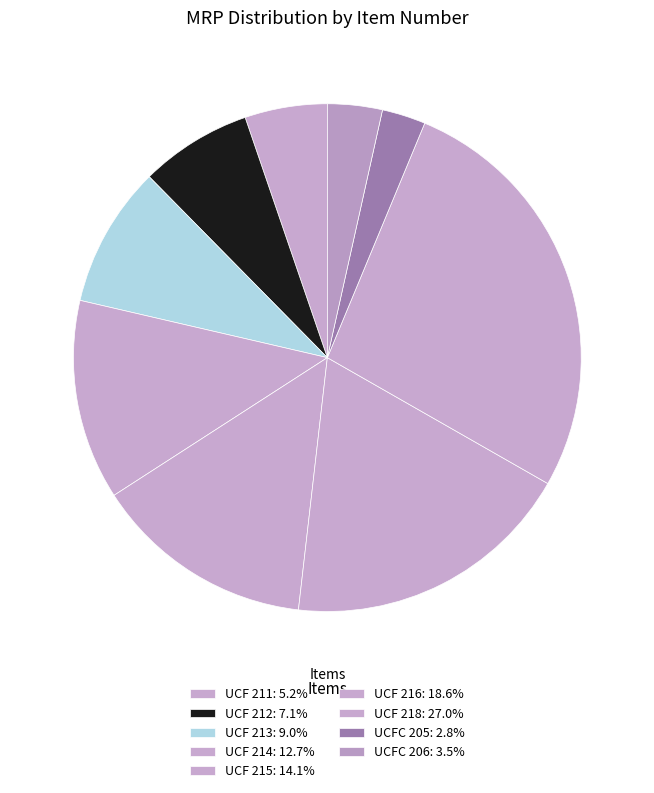

What is the ratio of the value at UCFC 205 to the value at UCF 218?

0.1